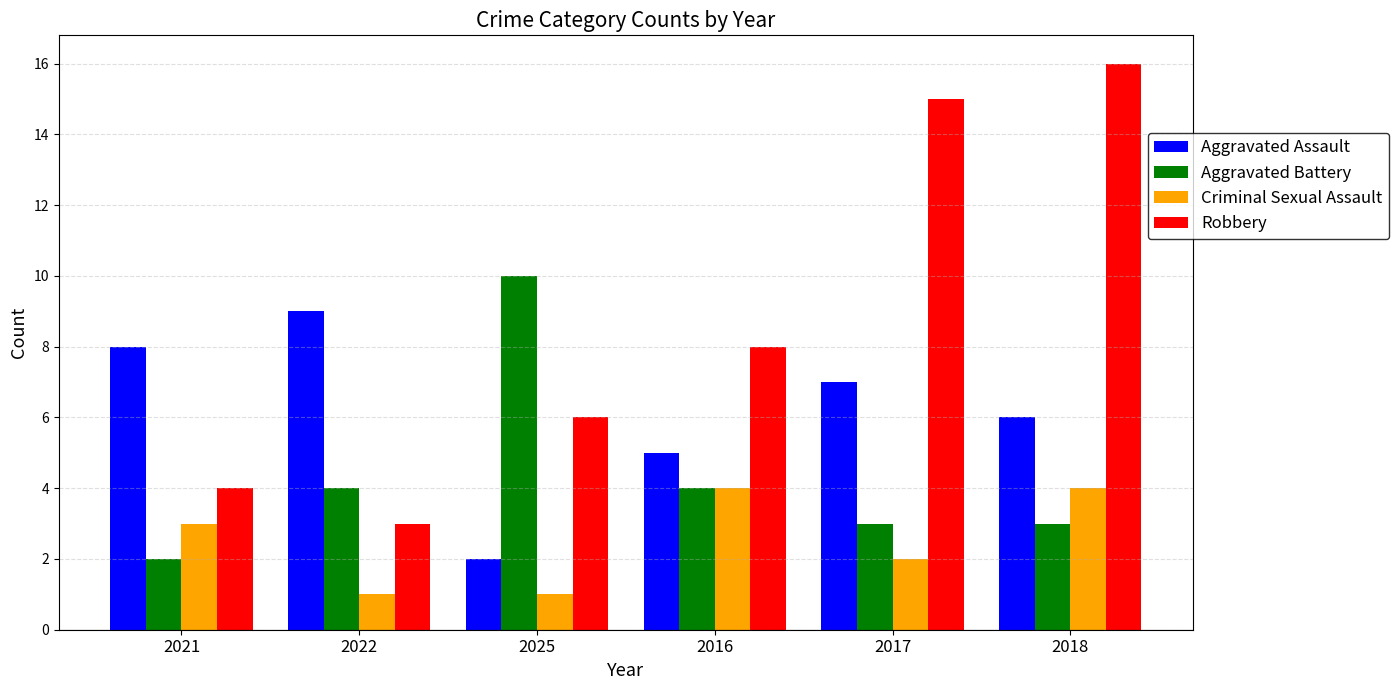

What is the greatest value displayed?

16